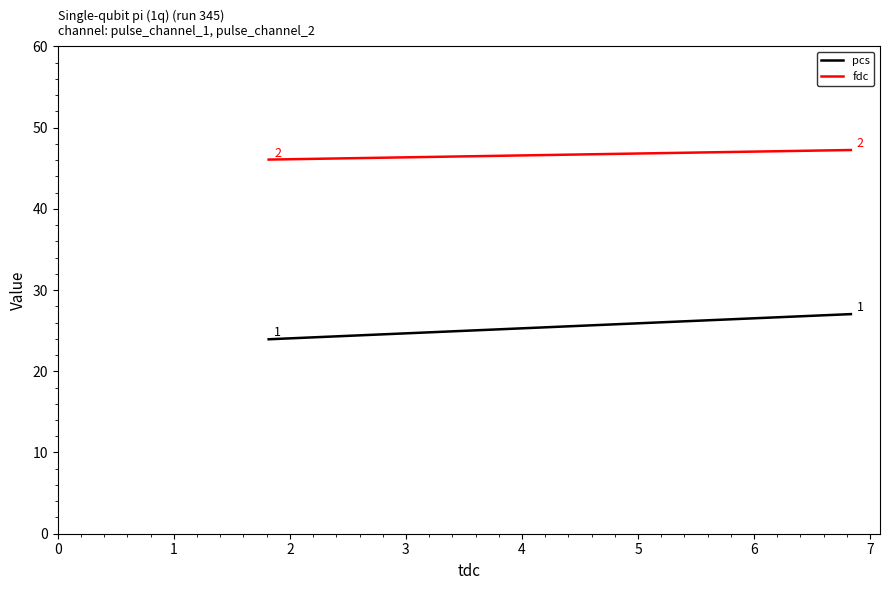

What is the difference between the pcs values at 1 and 0?

3.1